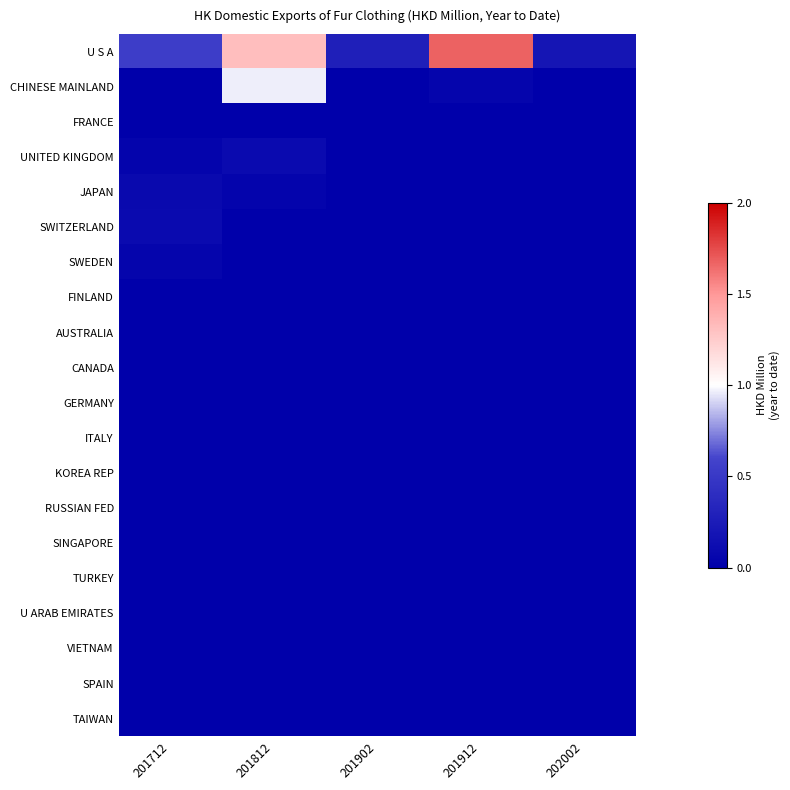

Which series has the largest range (max minus min)?

U S A